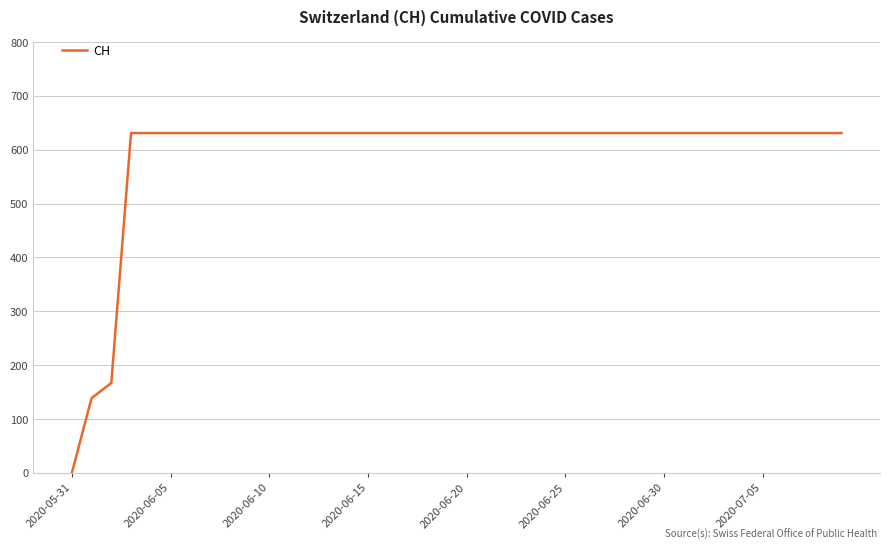

Does the chart have visible grid lines?

Yes